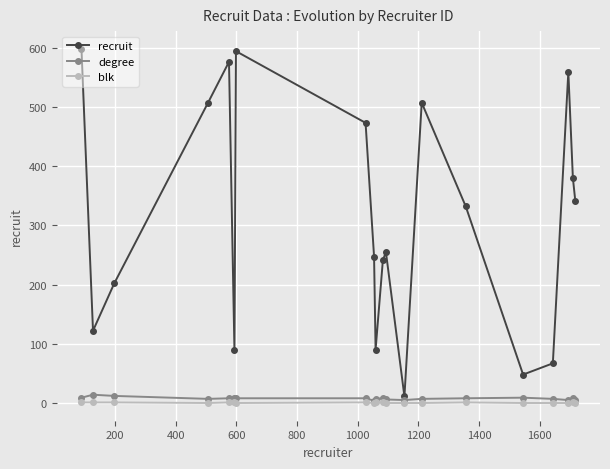

What is the minimum value for recruit?

11